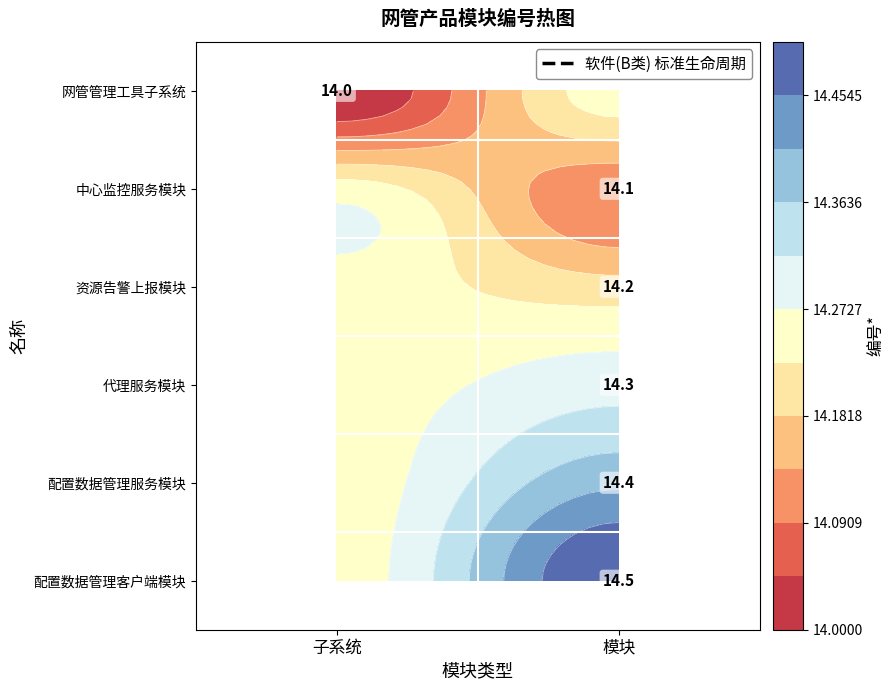

Is the value of 配置数据管理服务模块 at 模块 greater than the value of 网管管理工具子系统 at 模块?

No